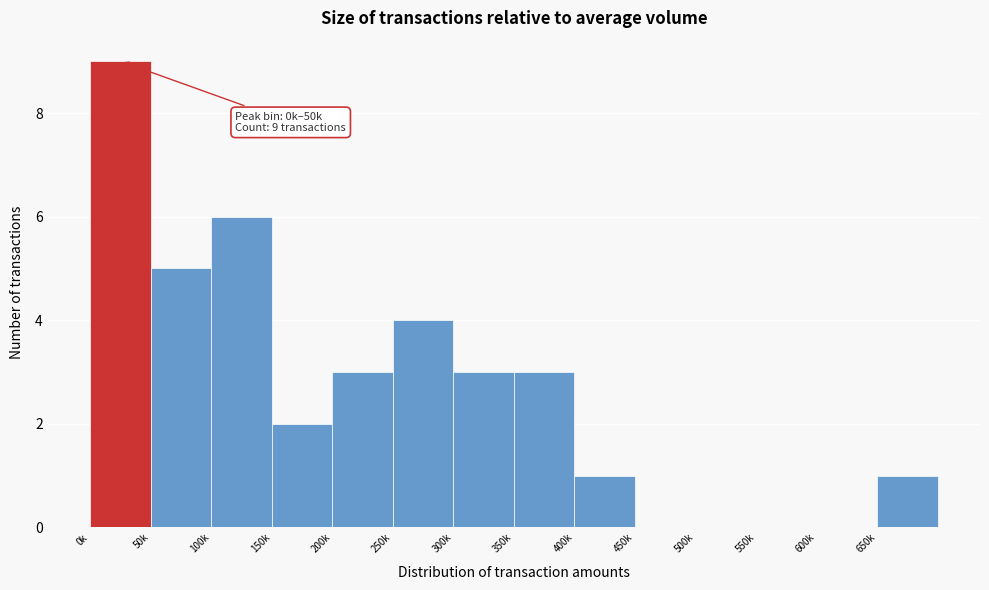

Reading left to right, transcribe all the data shown in this chart.

0k=9	50k=5	100k=6	150k=2	200k=3	250k=4	300k=3	350k=3	400k=1	450k=0	500k=0	550k=0	600k=0	650k=1